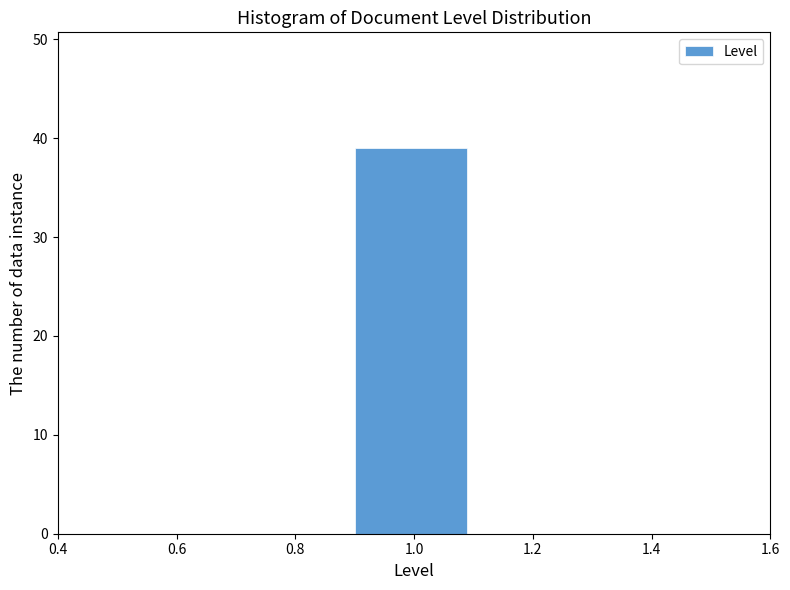

Reading left to right, list every bar in this chart as the range it spans on the x-axis followed by its height. The values are not printed on the chart, so give them approximately, as read against the axis.

0.5 to 0.7: 0
0.7 to 0.9: 0
0.9 to 1.1: 39
1.1 to 1.3: 0
1.3 to 1.5: 0